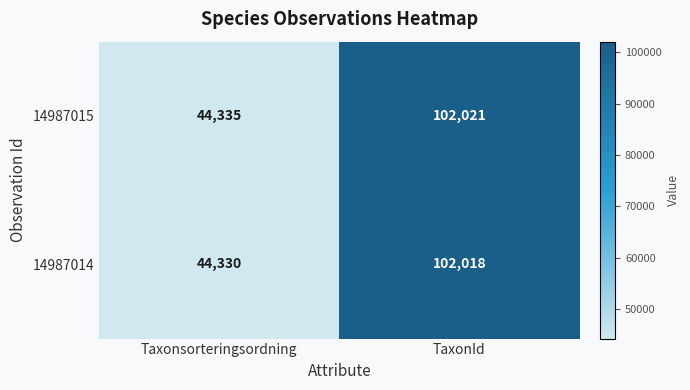

At which category does the chart reach its peak across all series?

TaxonId